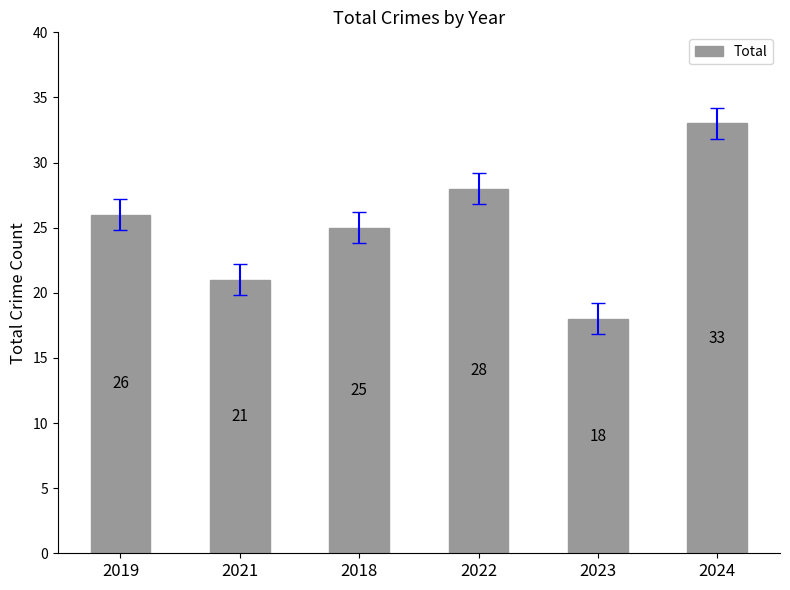

List the labels in order of value, largest first.

2024, 2022, 2019, 2018, 2021, 2023